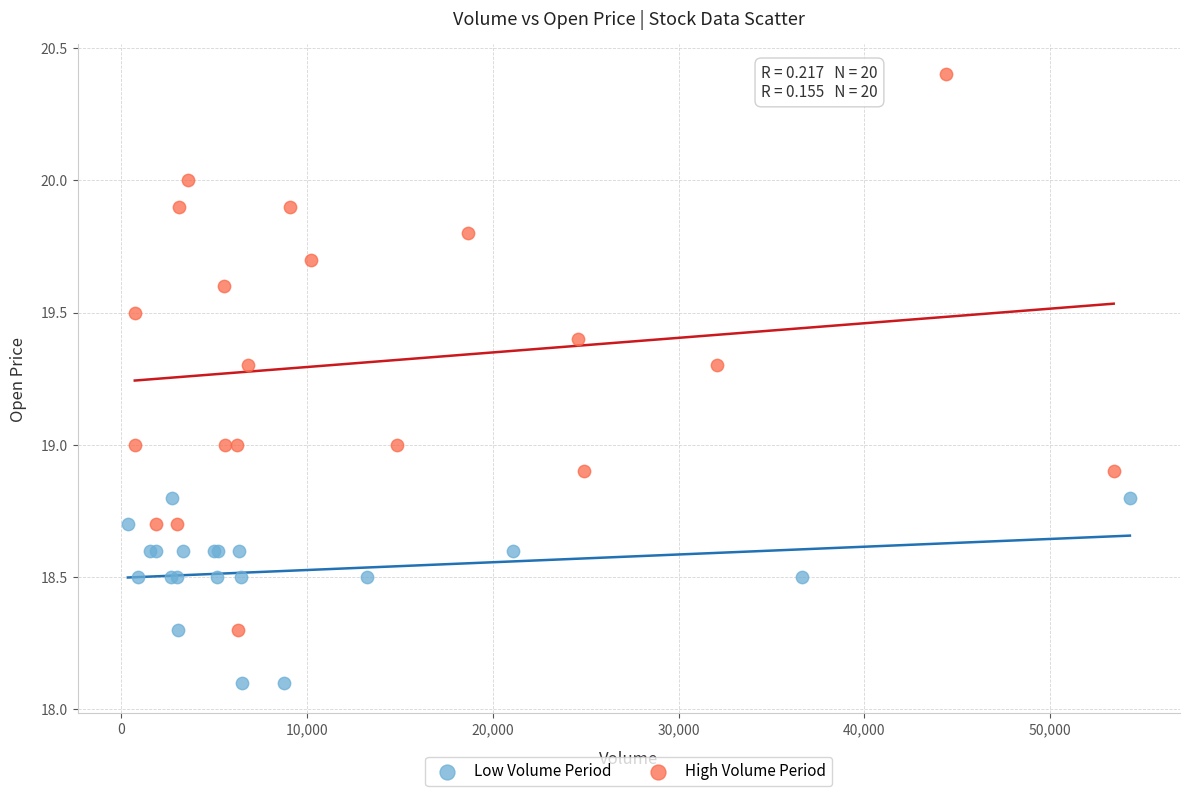

Which series reaches the minimum Y coordinate?

Low Volume Period